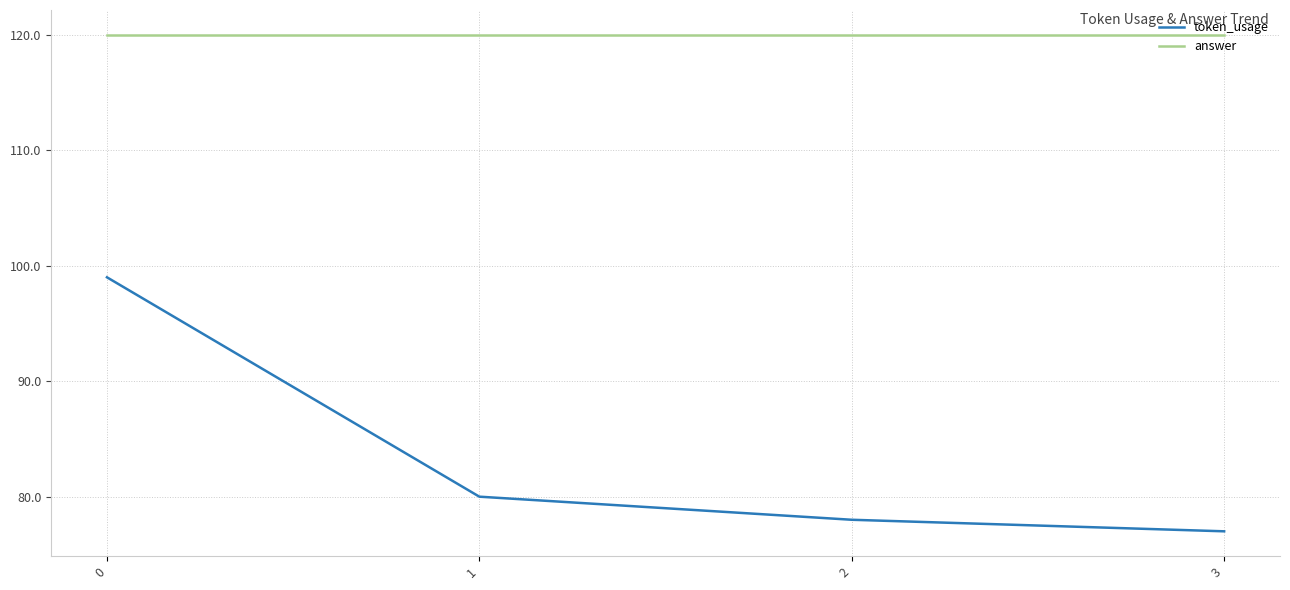

What is the sum of all answer values?

480